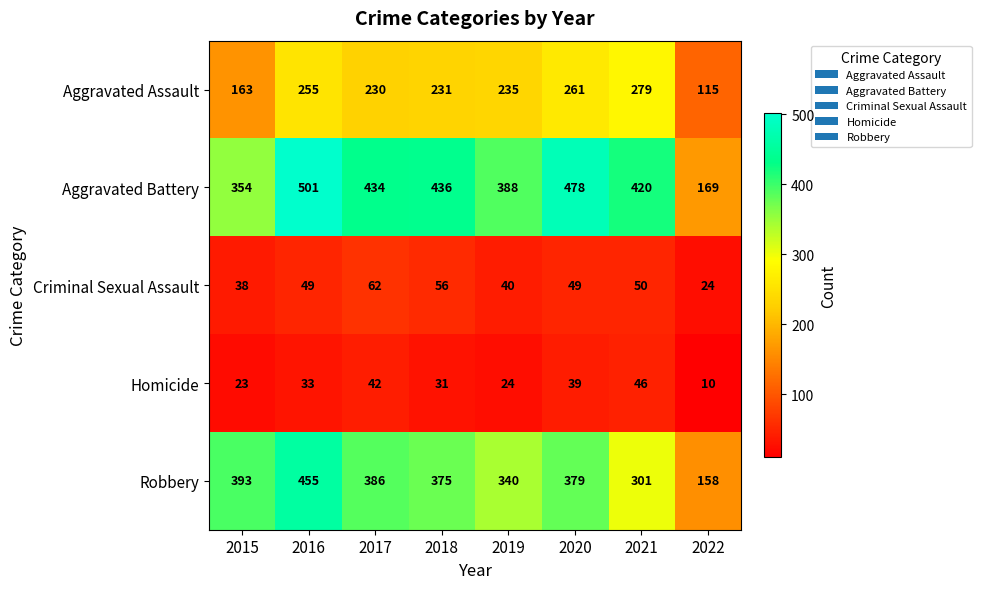

The value of Criminal Sexual Assault at 2020 is 49. True or false?

True